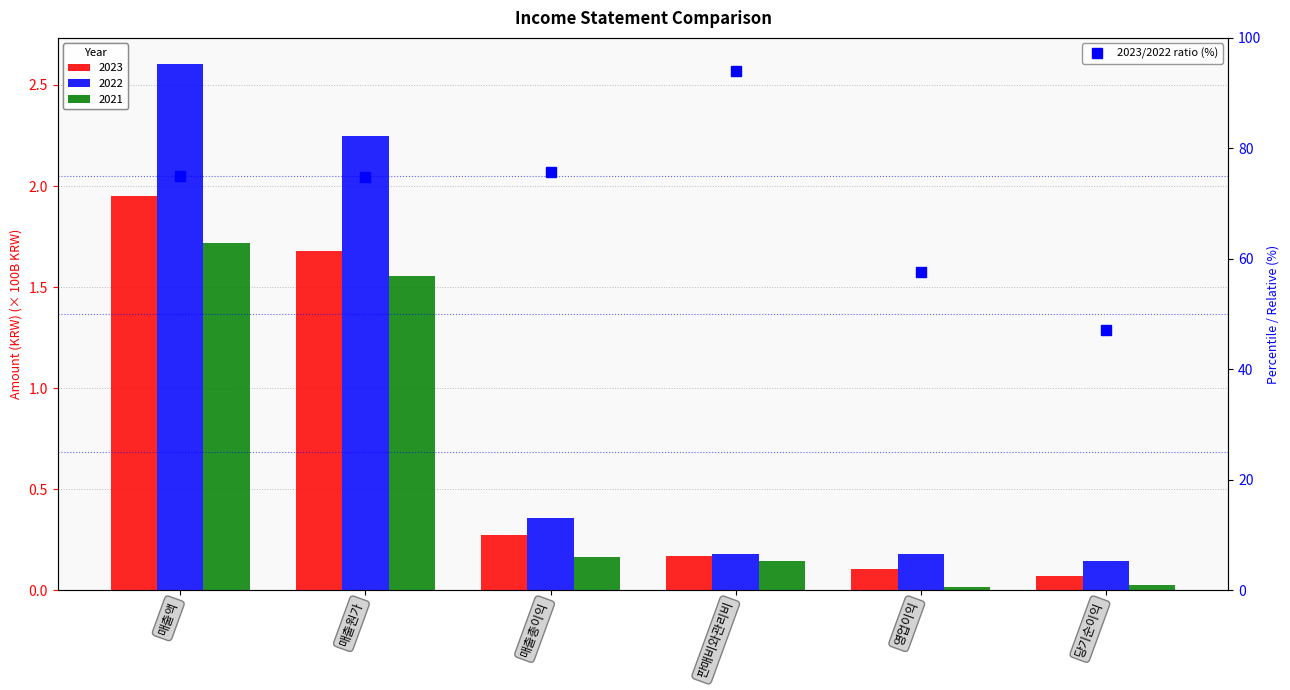

What is the ratio of the value at 판매비와관리비 to the value at 당기순이익?

2.0